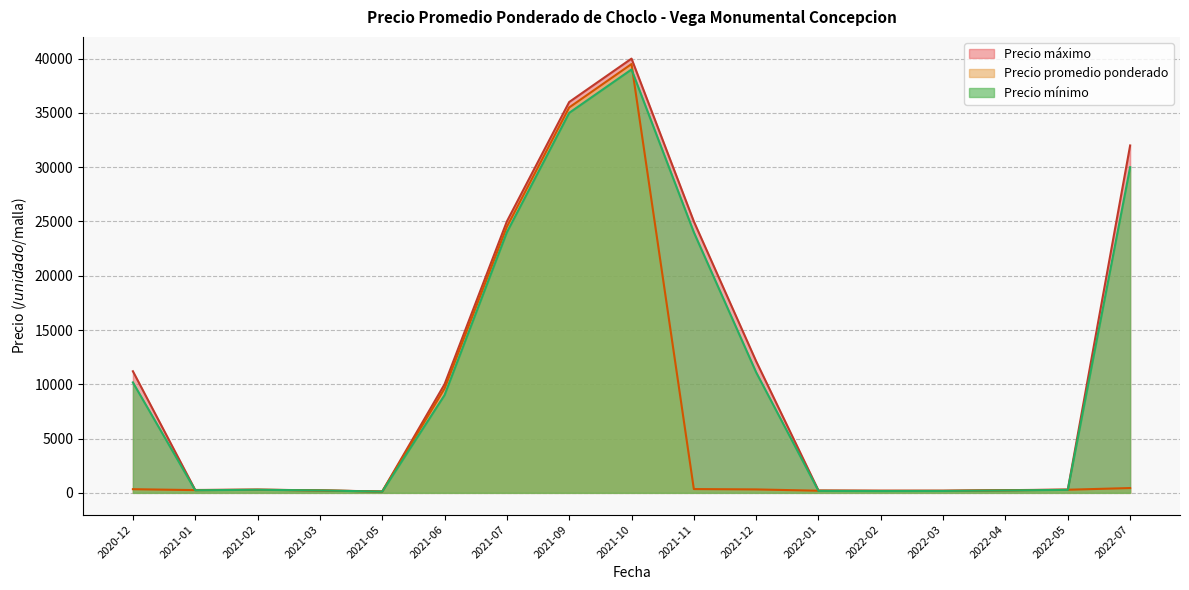

What is the difference between the maximum and minimum values in the Precio promedio ponderado series?

39380.0